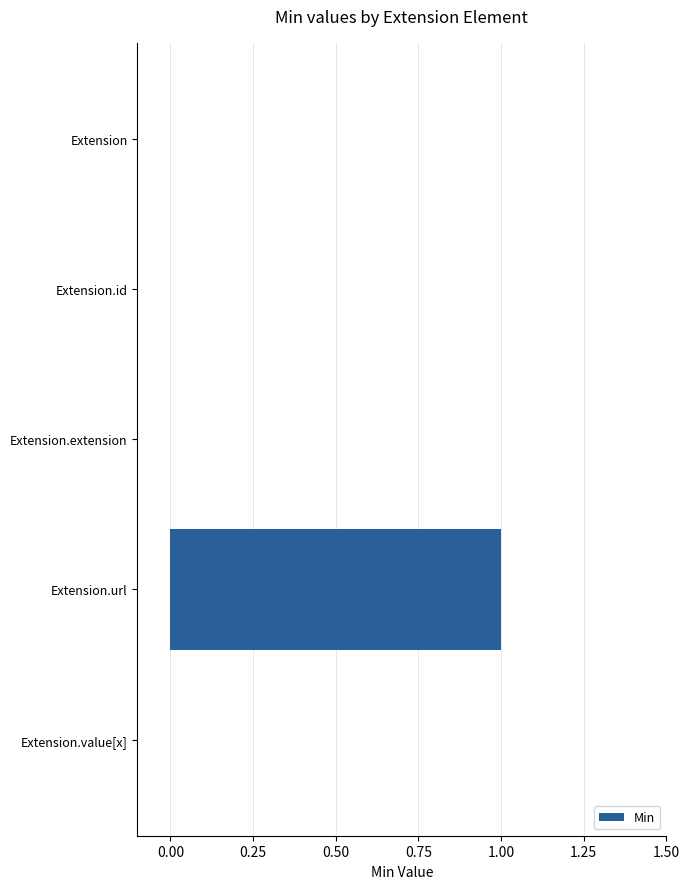

The value at Extension is 0. True or false?

True